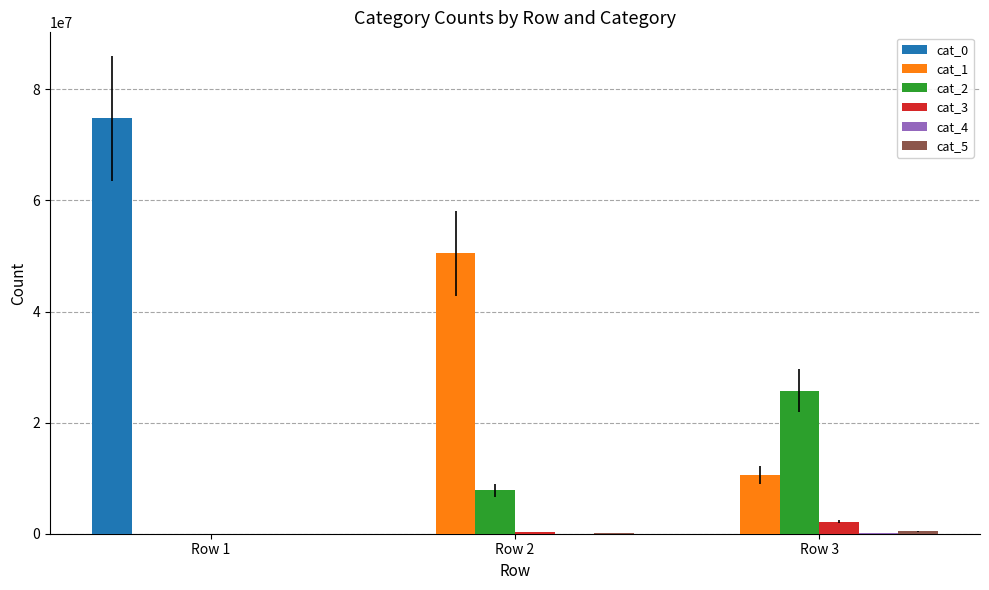

What is the maximum value shown in the chart?

74753676